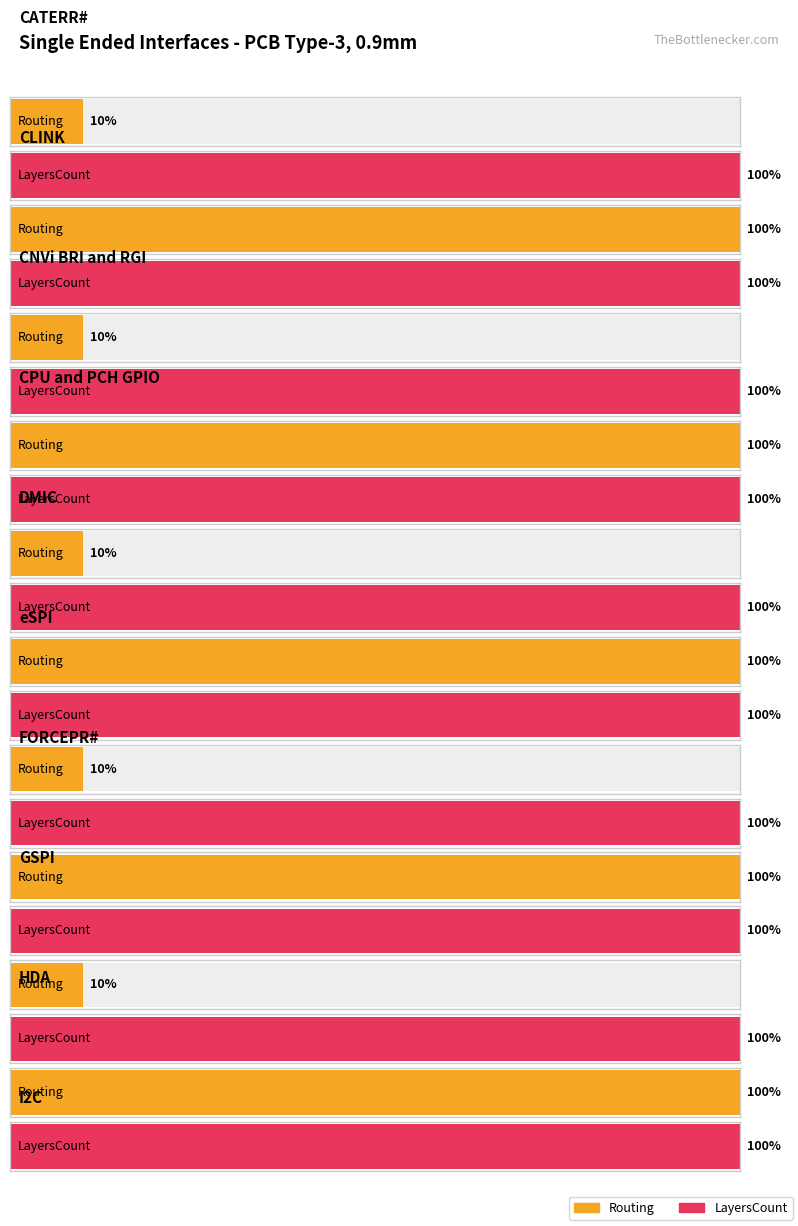

The LayersCount series shows 6 at DMIC. True or false?

False